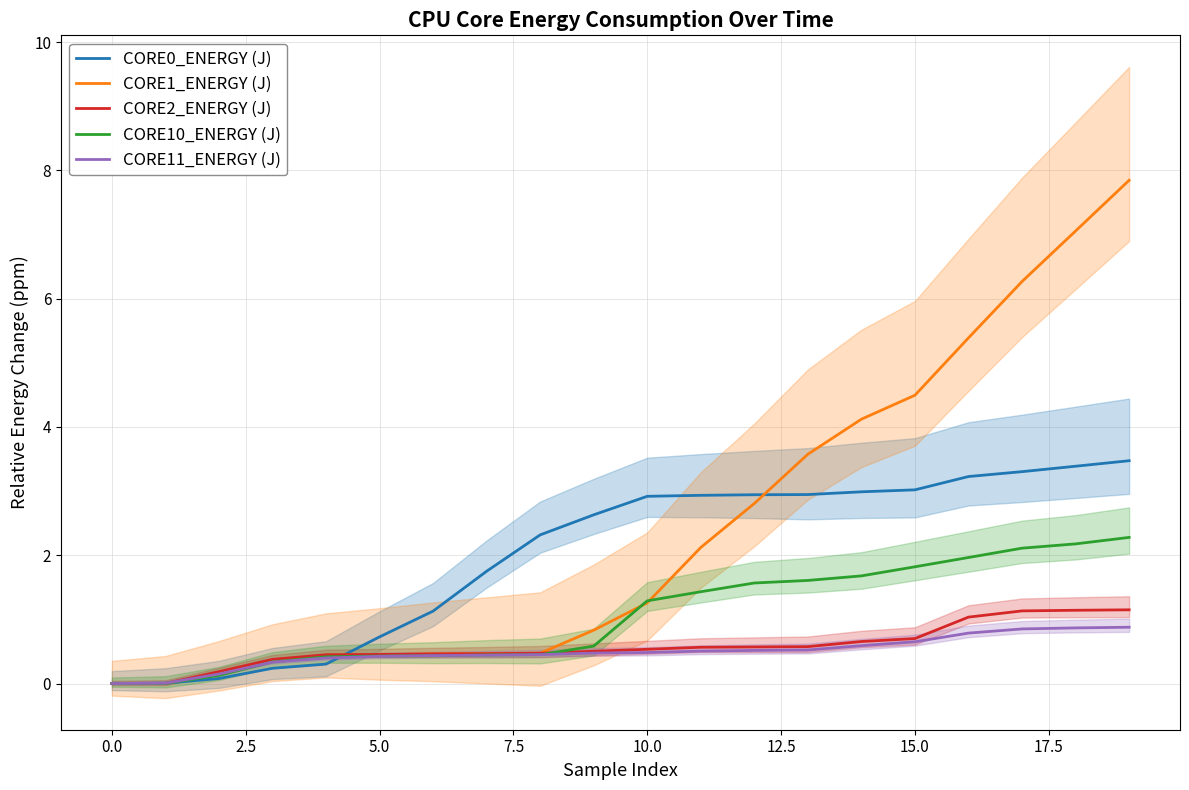

What is the label of the 18th point from the left?

17